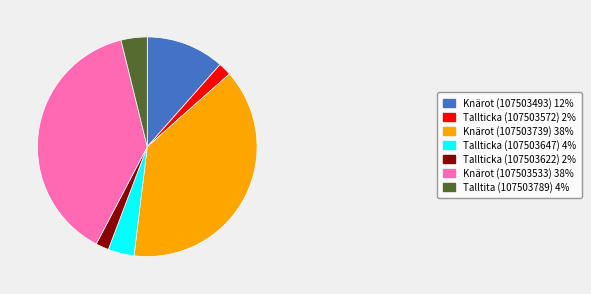

The Knärot (107503533) 38% slice represents 27% of the pie. True or false?

False